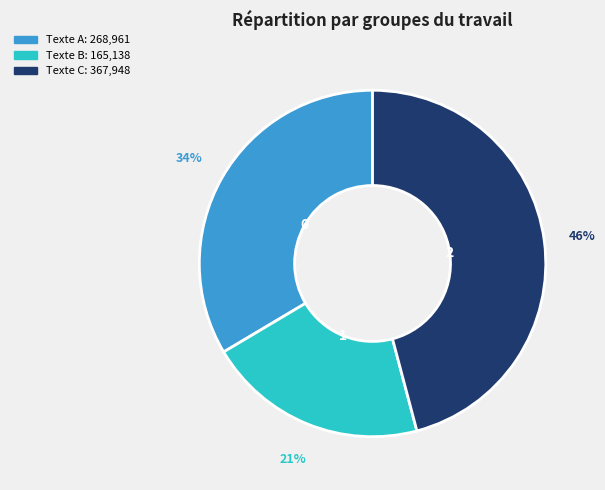

How many segments does this pie chart have?

3